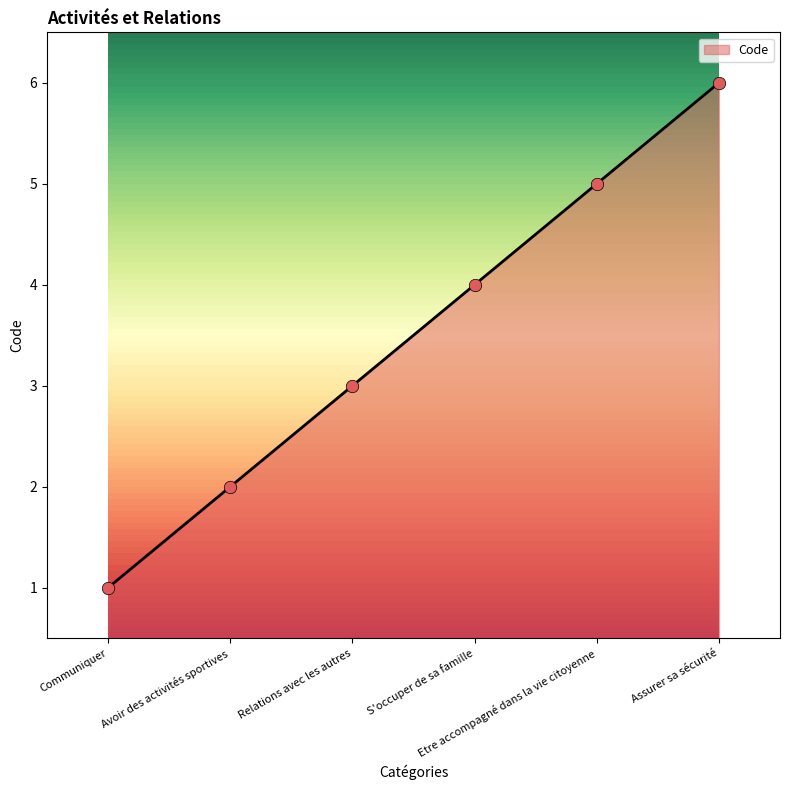

What is the change in value from Relations avec les autres to Etre accompagné dans la vie citoyenne?

+2